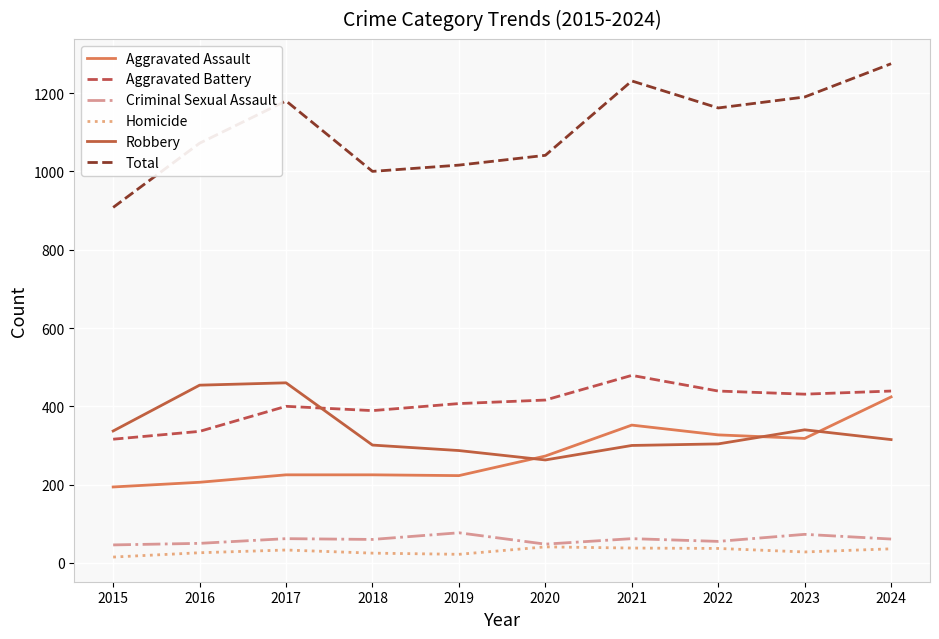

The value of Robbery at 2021 is 300. True or false?

True